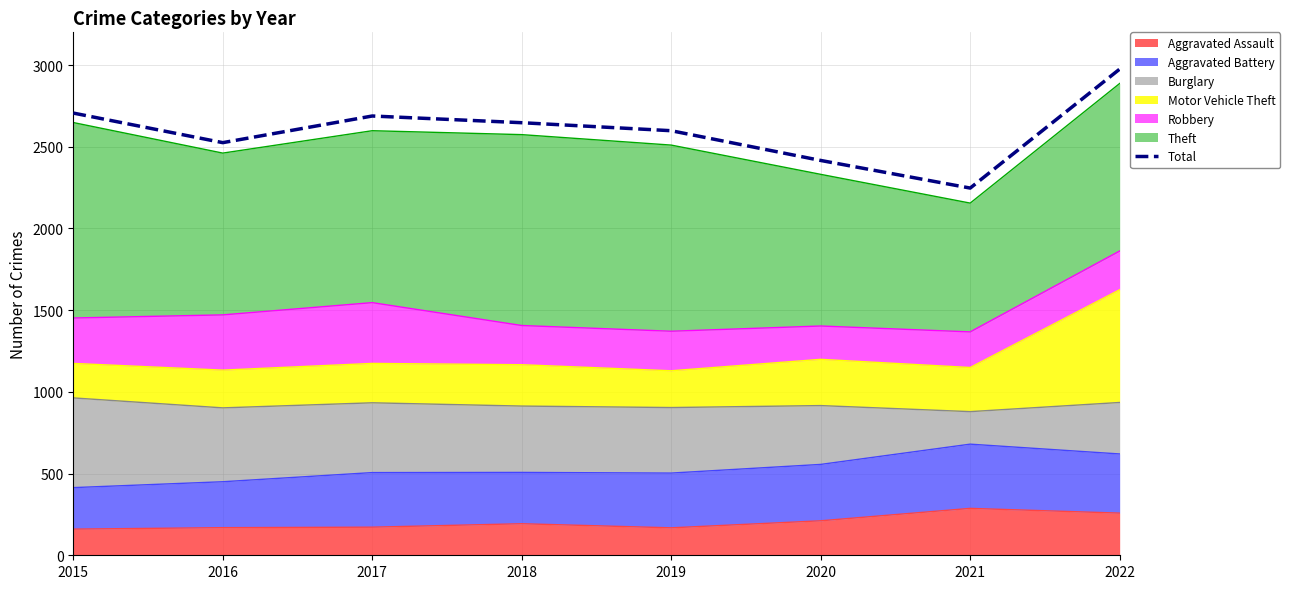

Reading left to right, list all the values displayed in this chart.

2706	2525	2688	2647	2598	2416	2247	2975